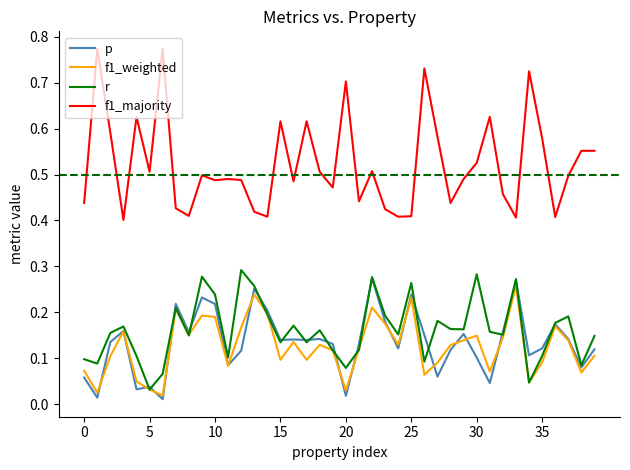

Which series has the largest range (max minus min)?

f1_majority